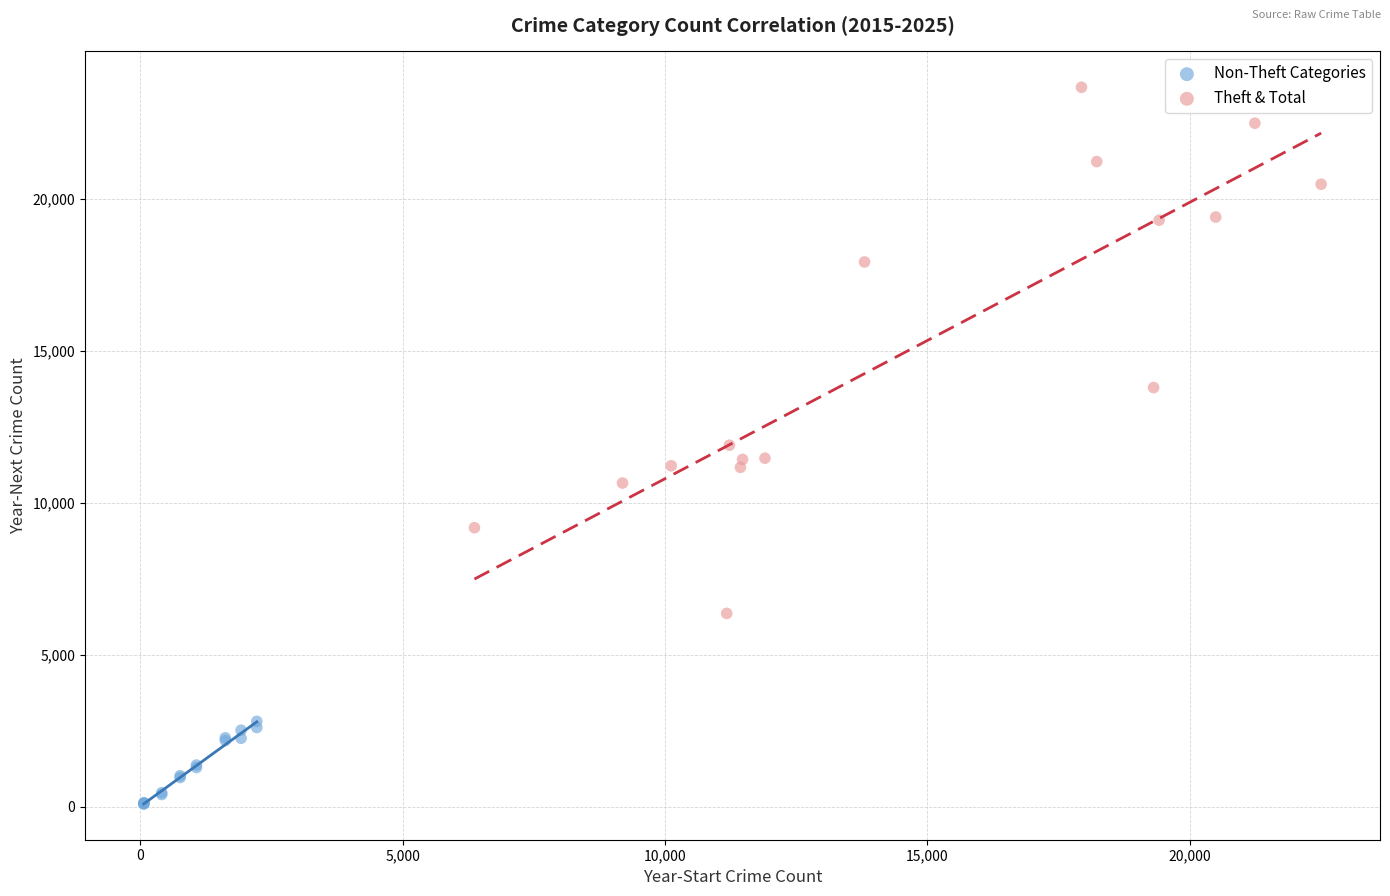

Which series has the largest Y range (max minus min)?

Theft & Total